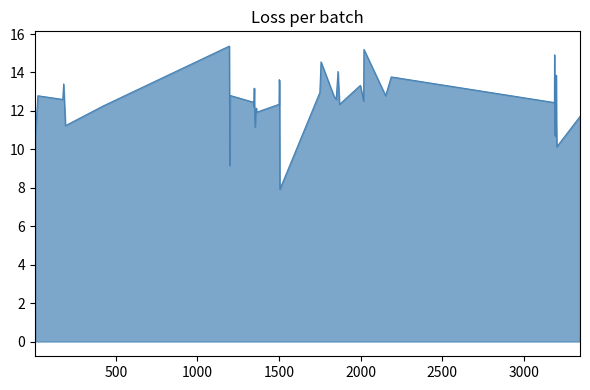

What is the minimum value shown in the chart?

7.9